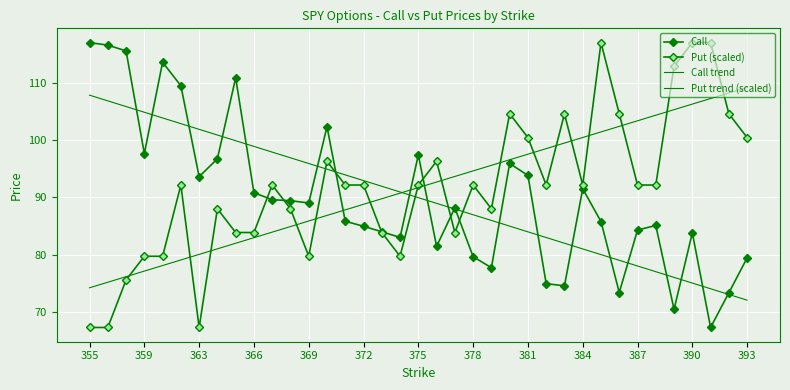

Which series ends up on top after the final intersection of Call trend and Put trend (scaled)?

Put trend (scaled)